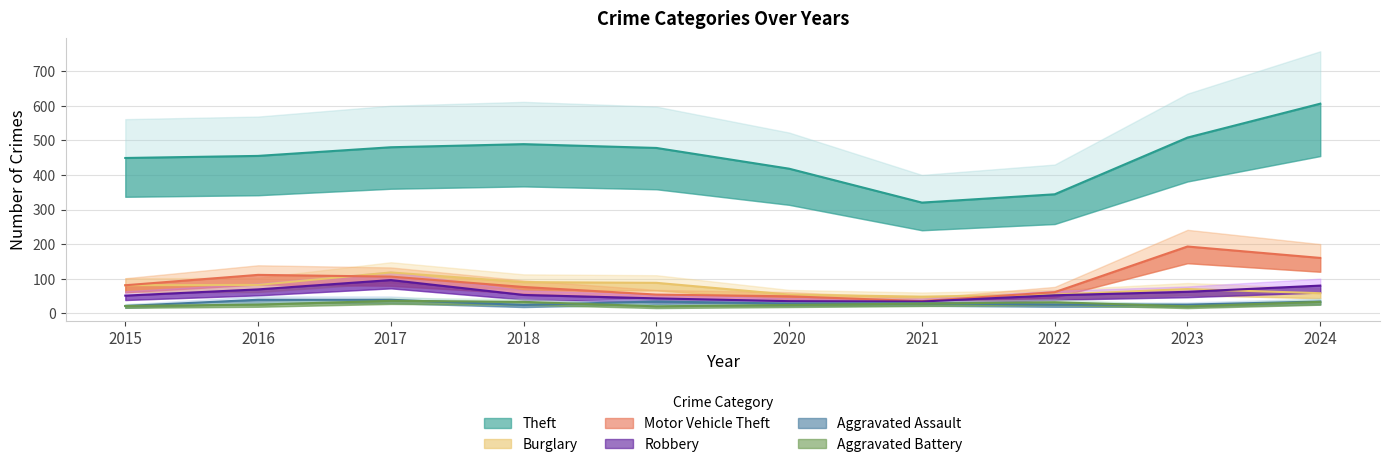

Where is Robbery nearest to the value 65?

2023